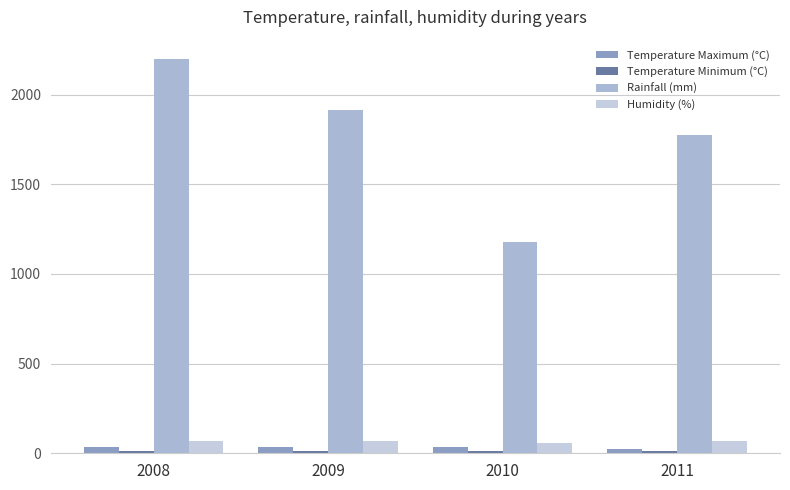

How many data points in Rainfall (mm) are less than 1912?

2